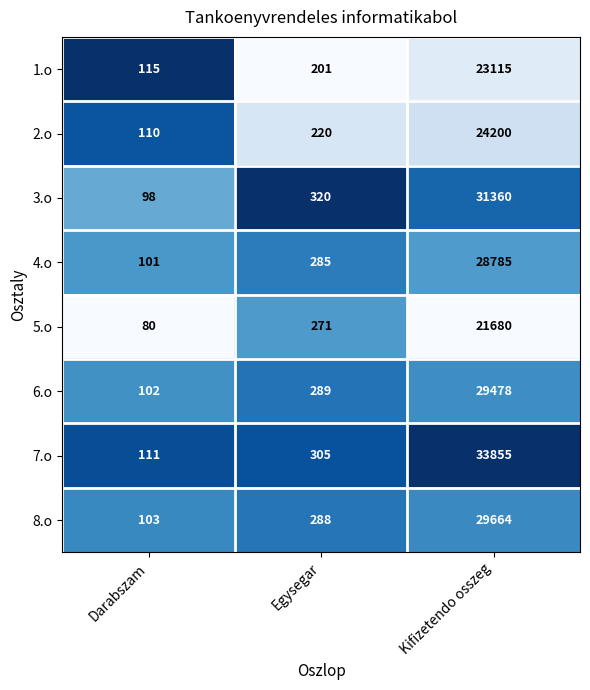

Between Egysegar and Kifizetendo osszeg, which series saw the biggest shift?

7.o